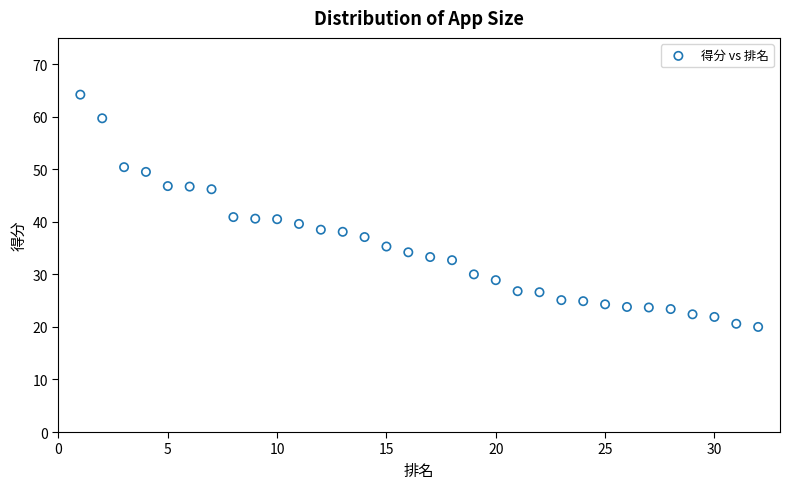

What is the range of Y values (max minus min)?

44.2